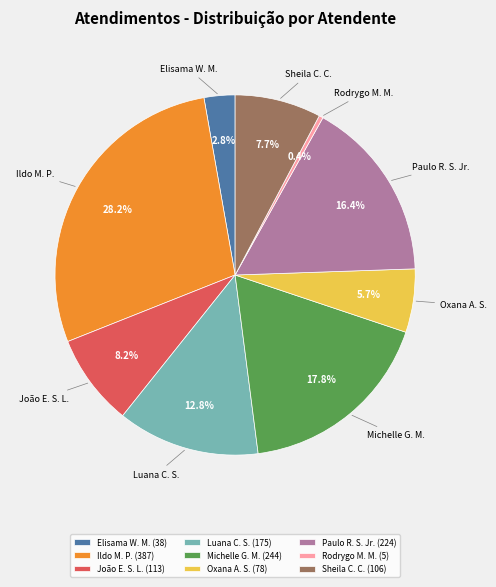

Approximately how many times larger is the value at Paulo R. S. Jr. compared to Rodrygo M. M.?

44.8